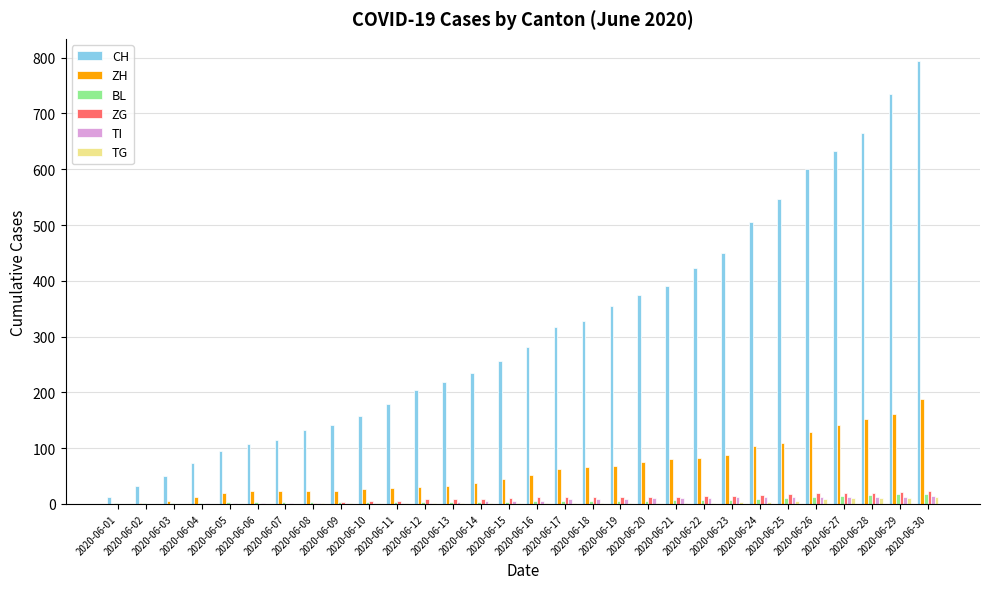

What is the sum of all BL values?

187